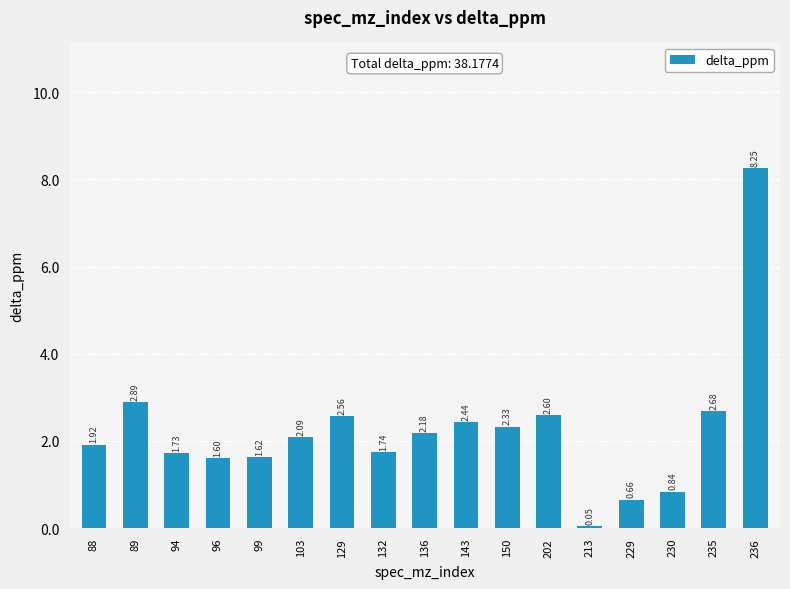

List the labels in order of value, largest first.

236, 89, 235, 202, 129, 143, 150, 136, 103, 88, 132, 94, 99, 96, 230, 229, 213